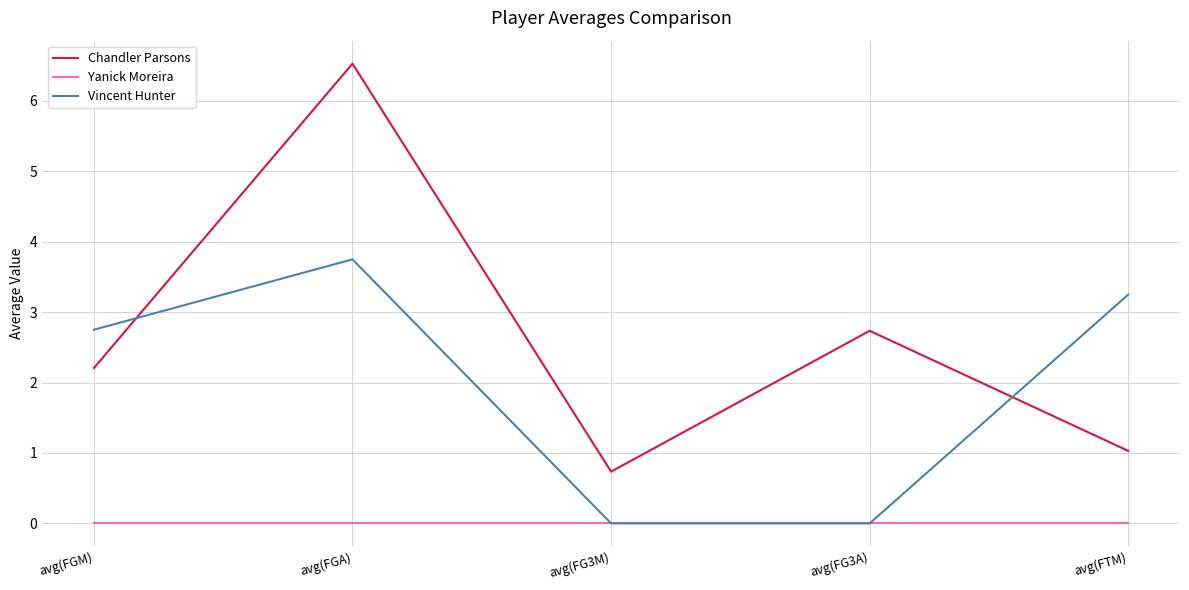

True or false: Yanick Moreira and Chandler Parsons intersect in this chart.

False